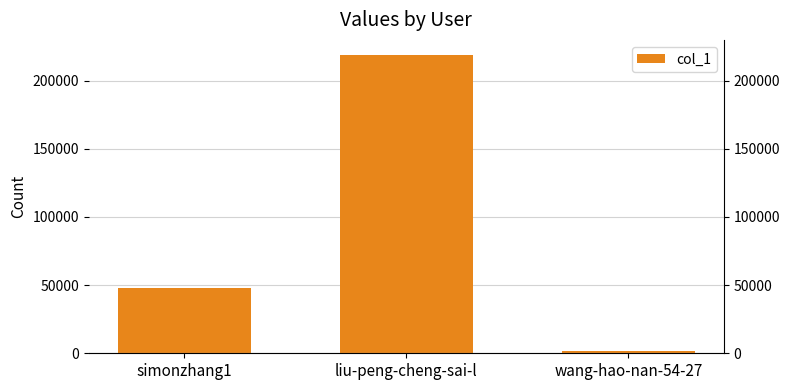

Count the number of data series in this chart.

1